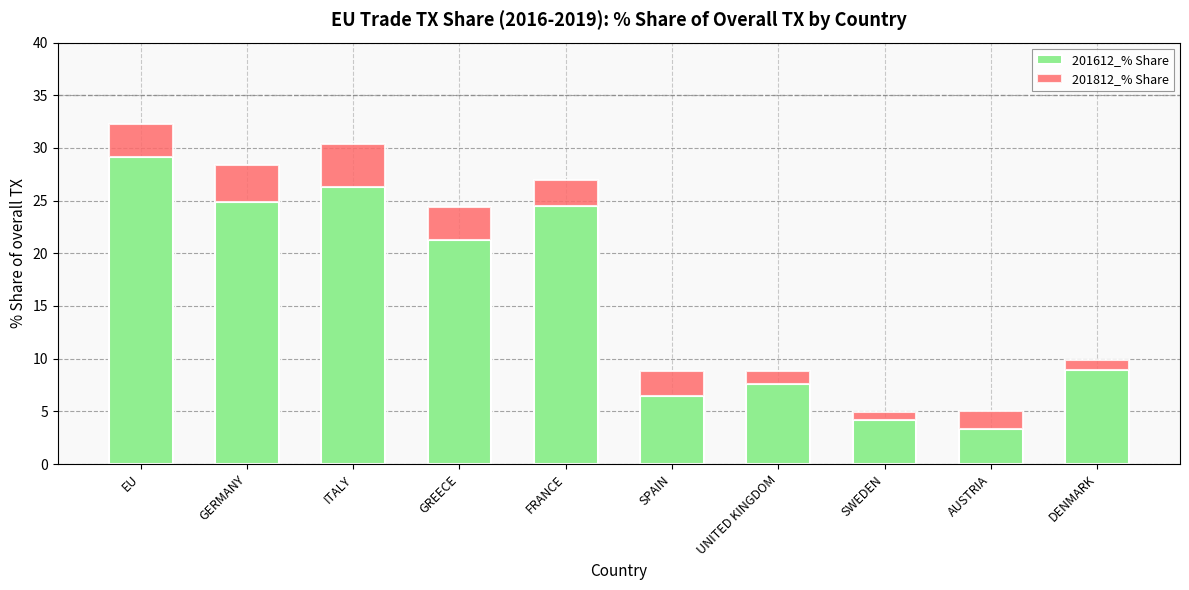

What is the value of the 201612_% Share bar at the 10th from the left?

8.9